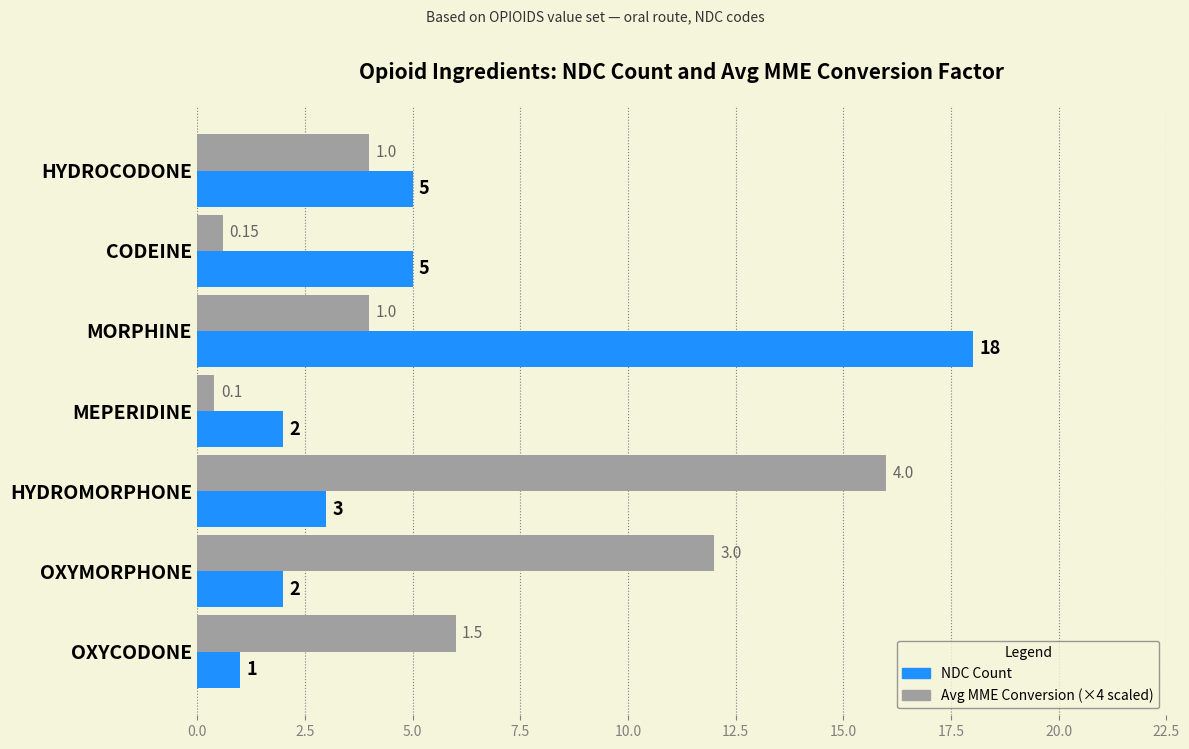

Count the number of data series in this chart.

2